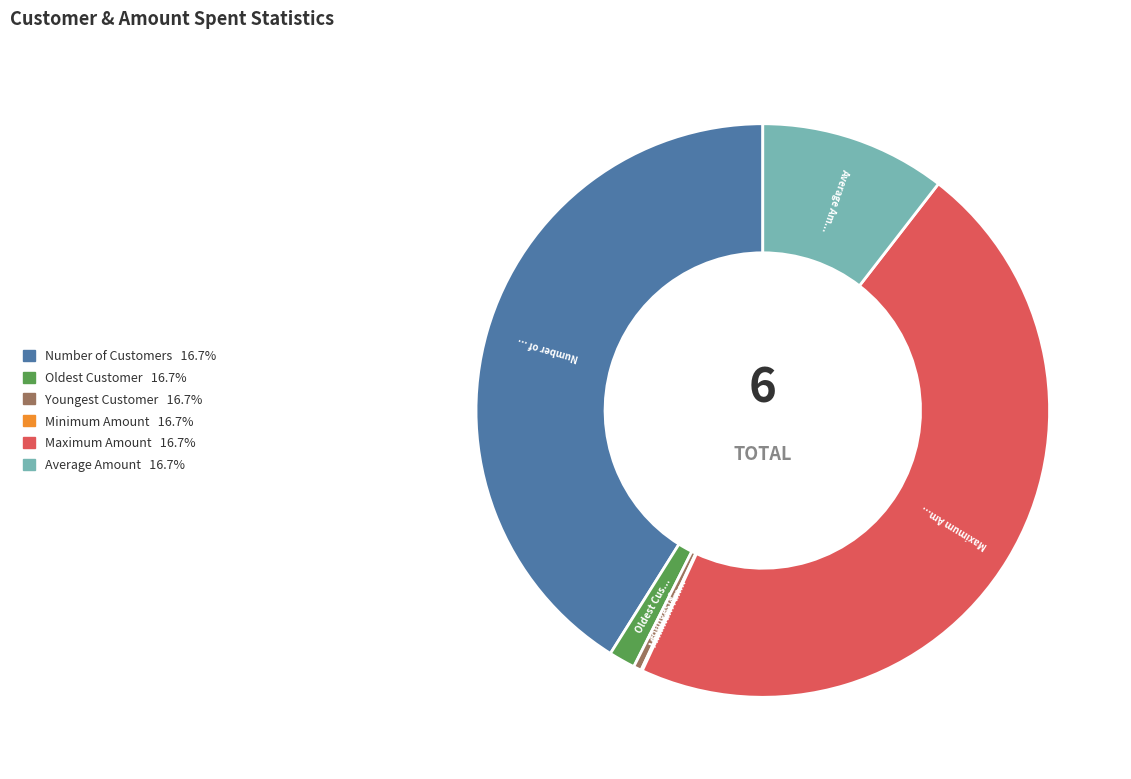

Between Number of Customers and Youngest Customer, which is larger?

Number of Customers